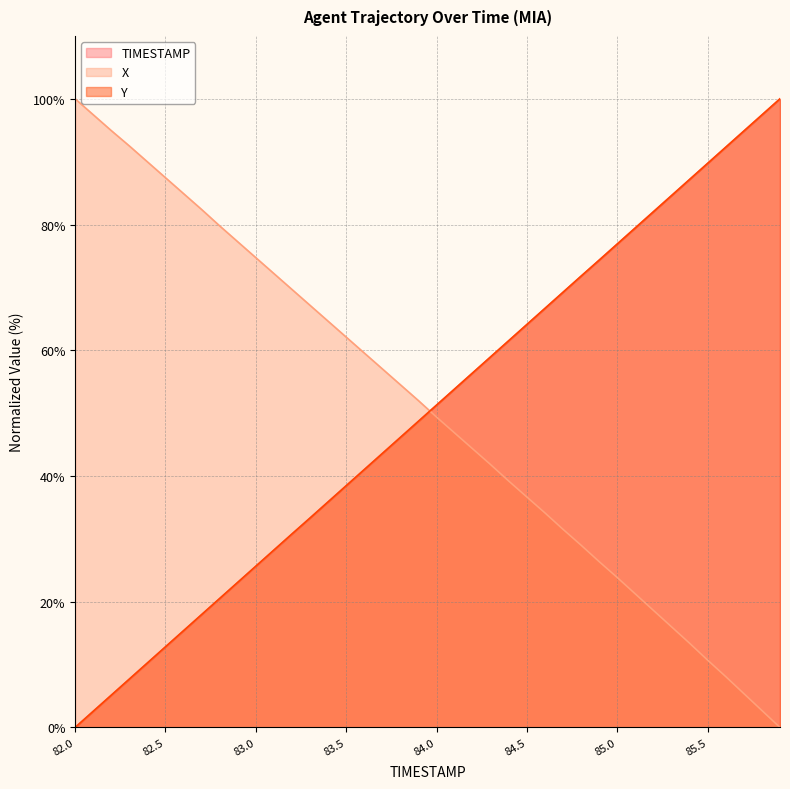

The TIMESTAMP series shows 71.8 at 84.8. True or false?

True